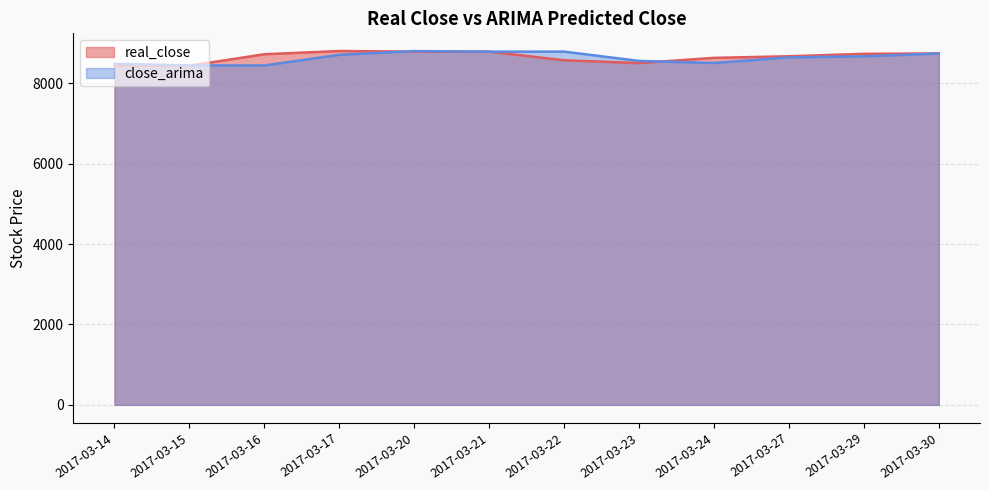

Reading left to right, list all the values displayed in this chart.

real_close: 8440.0	8435.0	8720.0	8800.0	8785.0	8785.0	8570.0	8500.0	8630.0	8670.0	8730.0	8740.0
close_arima: 8484.1	8441.3	8440.3	8705.9	8798.2	8784.7	8785.1	8553.5	8502.2	8641.6	8668.2	8737.5